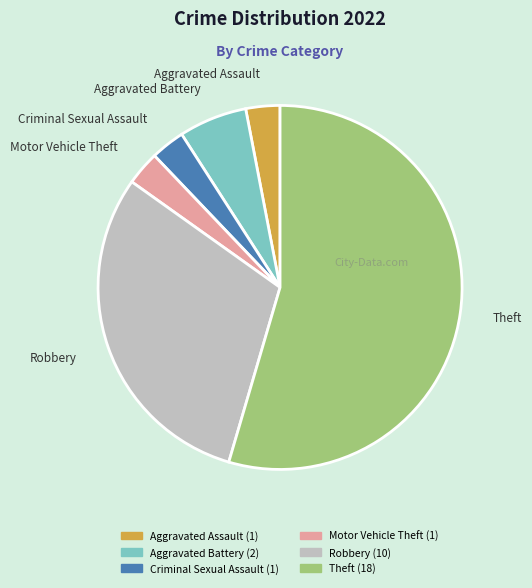

Which category accounts for the majority?

Theft